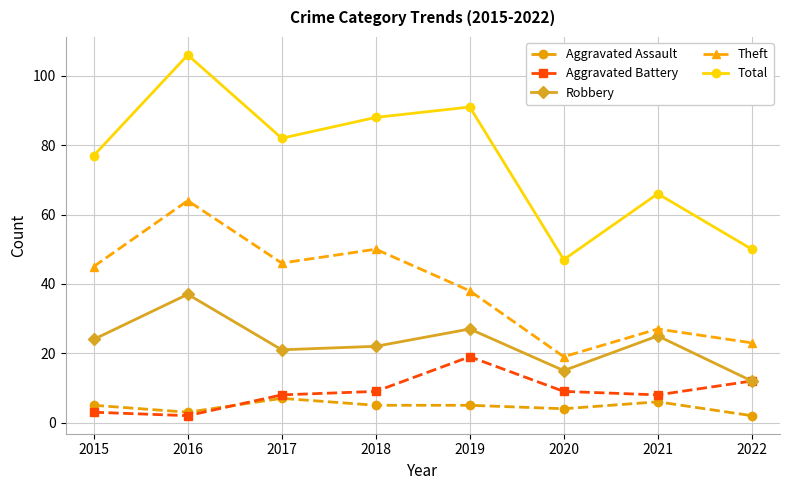

Reading left to right, list all the values displayed in this chart.

Aggravated Assault: 2015=5	2016=3	2017=7	2018=5	2019=5	2020=4	2021=6	2022=2
Aggravated Battery: 2015=3	2016=2	2017=8	2018=9	2019=19	2020=9	2021=8	2022=12
Robbery: 2015=24	2016=37	2017=21	2018=22	2019=27	2020=15	2021=25	2022=12
Theft: 2015=45	2016=64	2017=46	2018=50	2019=38	2020=19	2021=27	2022=23
Total: 2015=77	2016=106	2017=82	2018=88	2019=91	2020=47	2021=66	2022=50